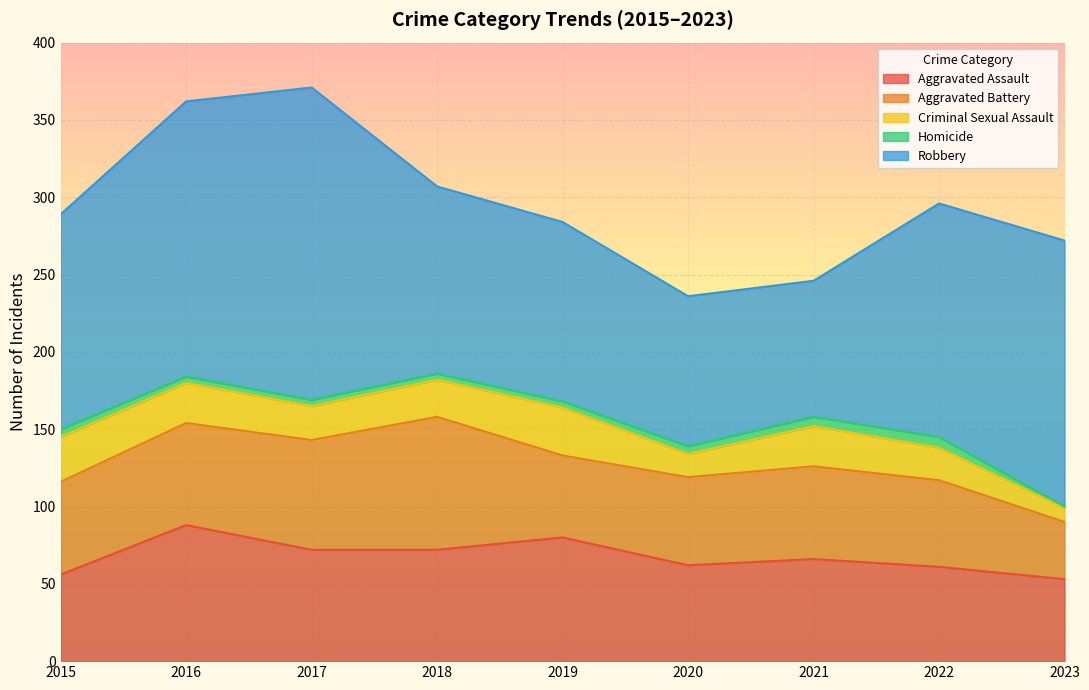

Rank the series by their maximum value, from lowest to highest.

Homicide, Criminal Sexual Assault, Aggravated Battery, Aggravated Assault, Robbery